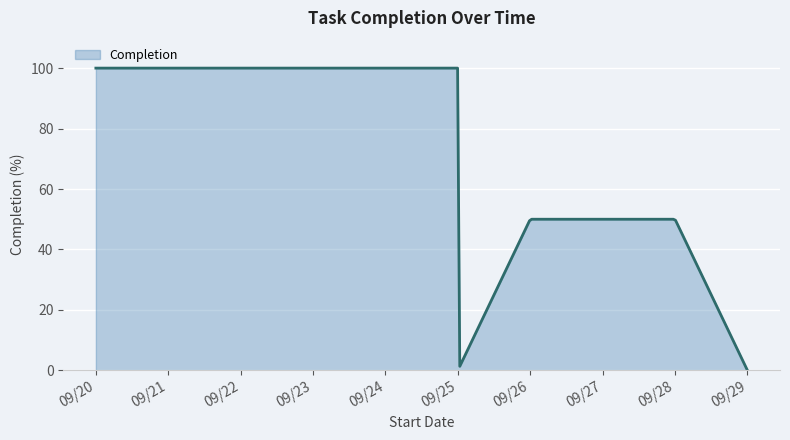

How many values are above zero?

299